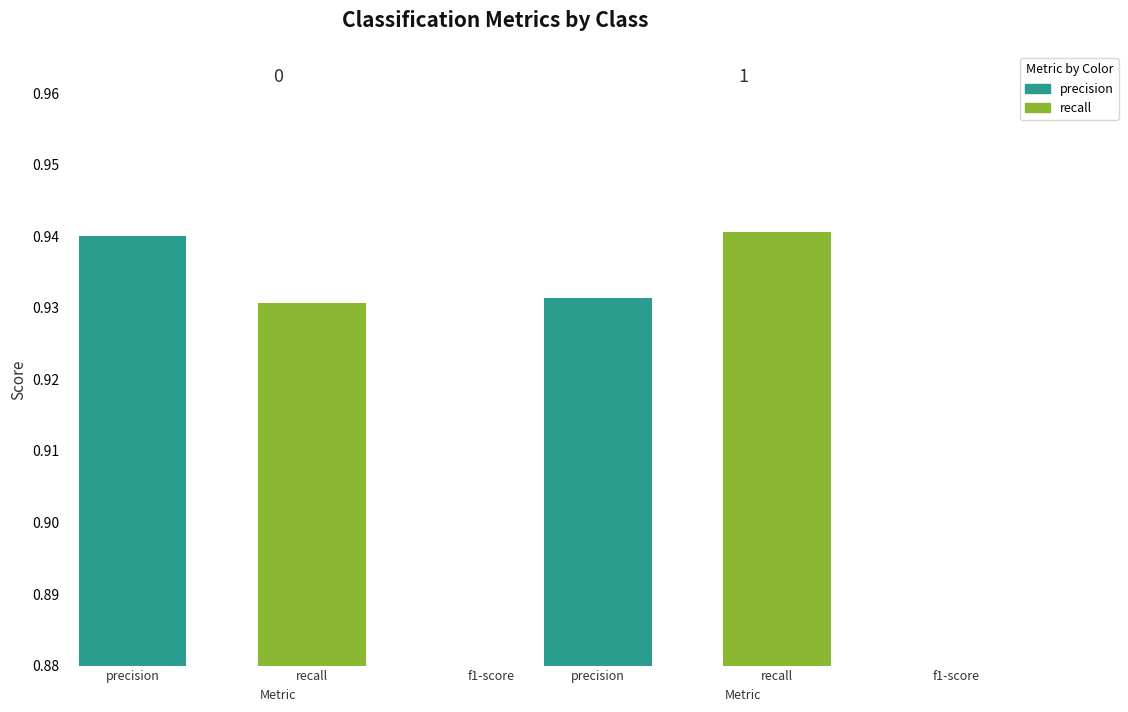

What is the sum of the f1-score values at 0 and 1?

1.9